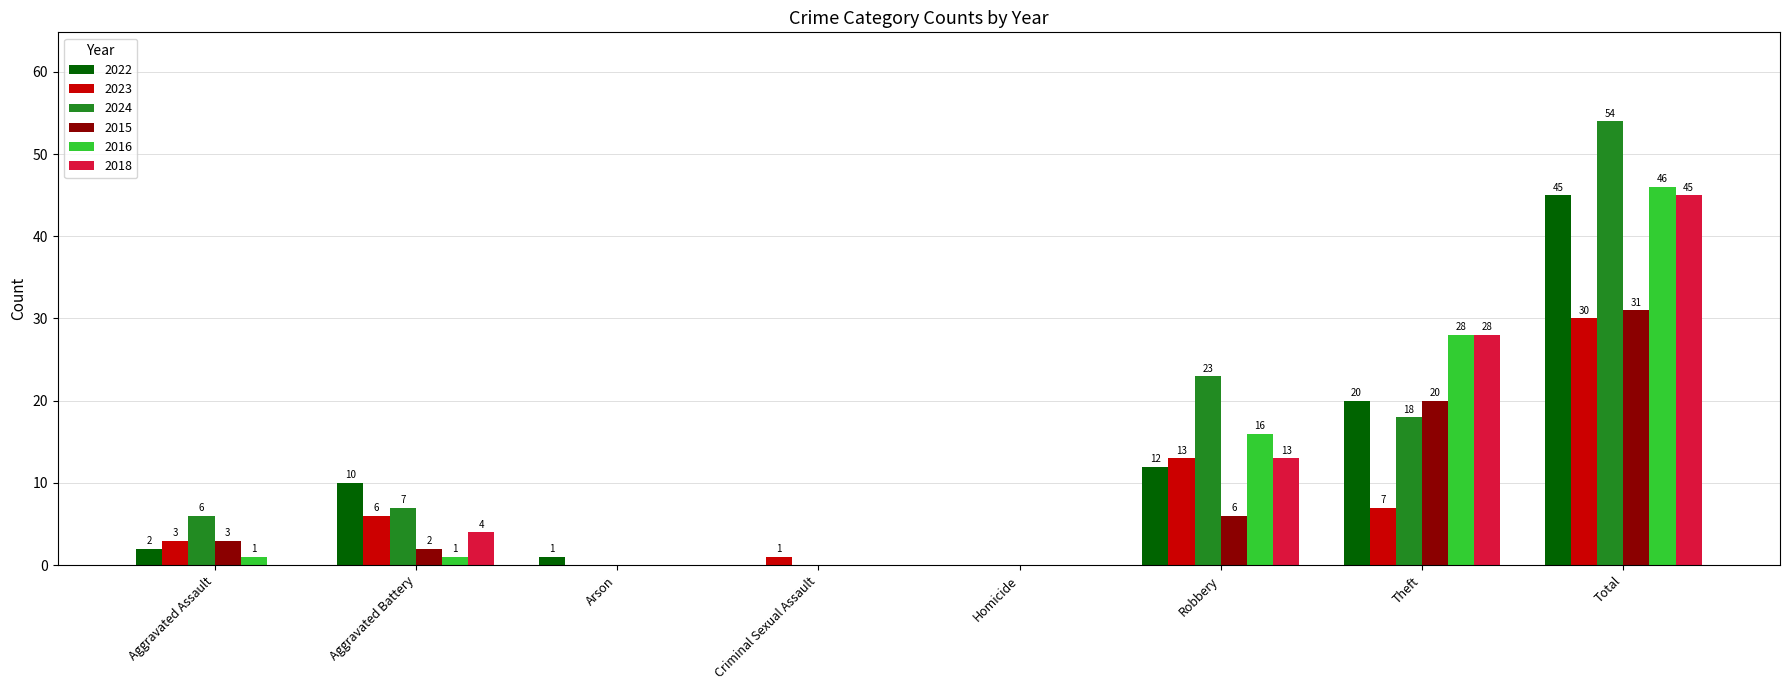

Is it true that 2024 equals 2 at Aggravated Assault?

False